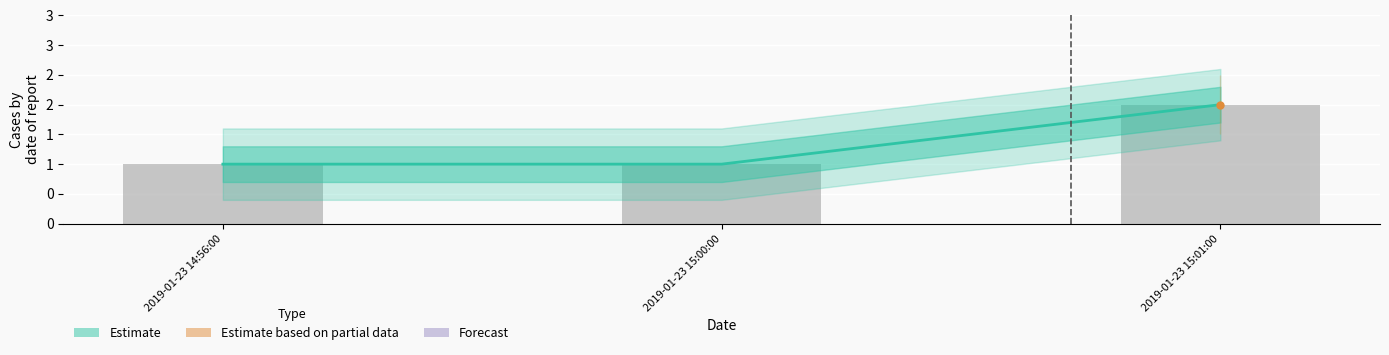

What is the lowest value of the Estimate series?

1